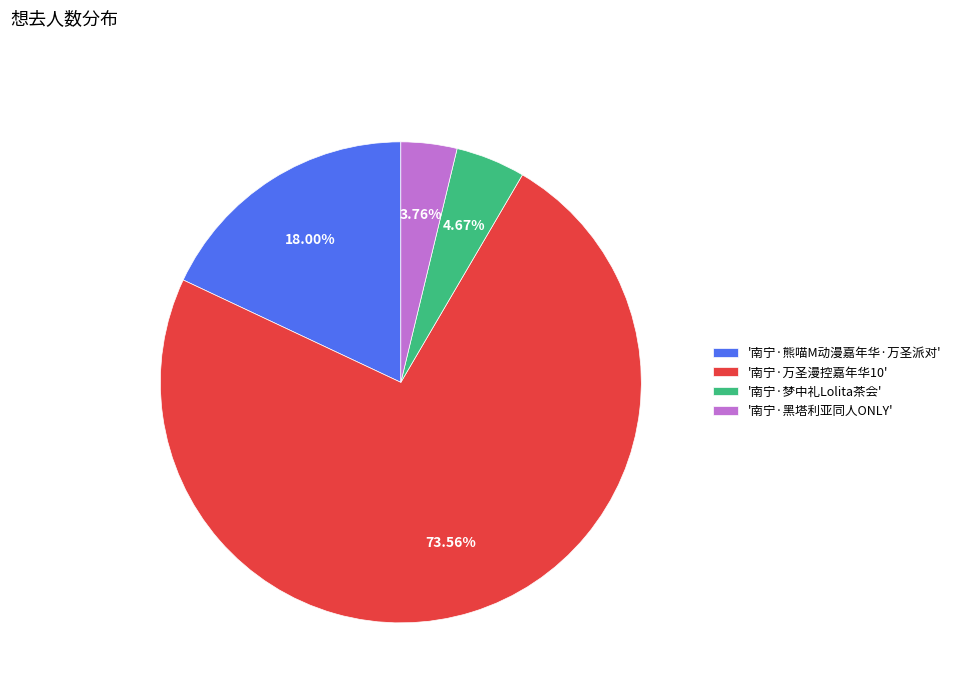

Between '南宁·梦中礼Lolita茶会' and '南宁·熊喵M动漫嘉年华·万圣派对', which is larger?

'南宁·熊喵M动漫嘉年华·万圣派对'